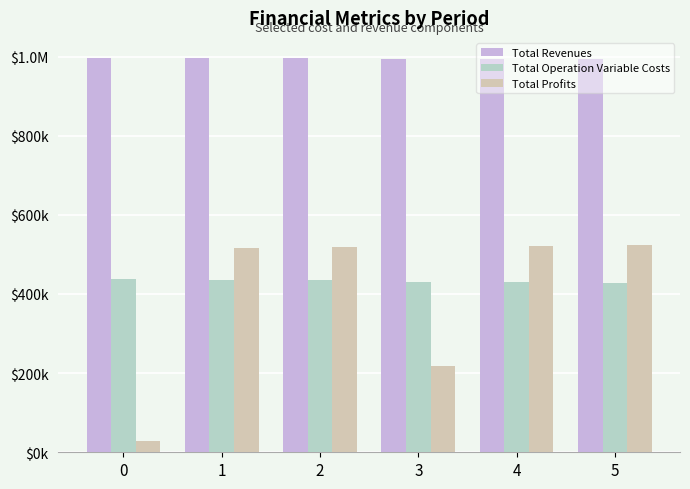

Reading left to right, extract all data points from this chart.

Total Revenues: 997246.5	997246.5	997246.5	993706.1	993706.1	993706.1
Total Operation Variable Costs: 437920.2	436261.4	434600.4	430881.8	429224.6	427565.1
Total Profits: 28295.5	516479.2	518140.3	216884.0	521741.2	523400.6